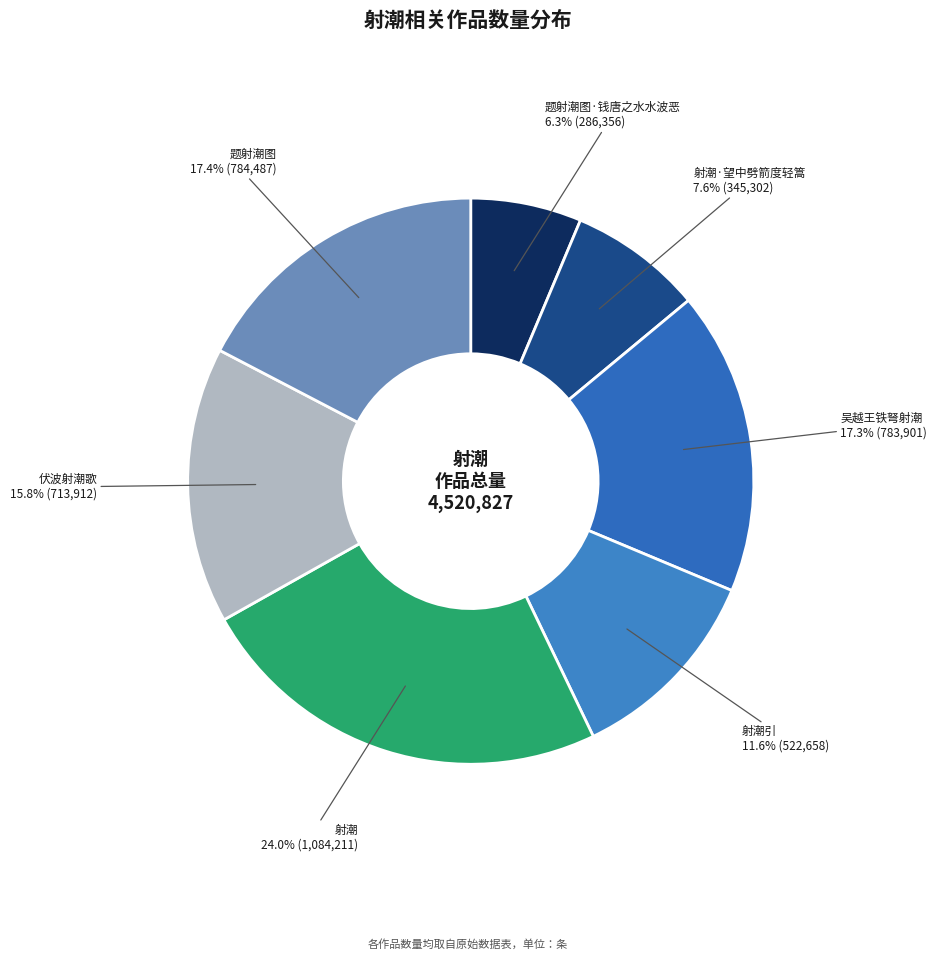

Which category has the smallest portion of the pie?

题射潮图·钱唐之水水波恶